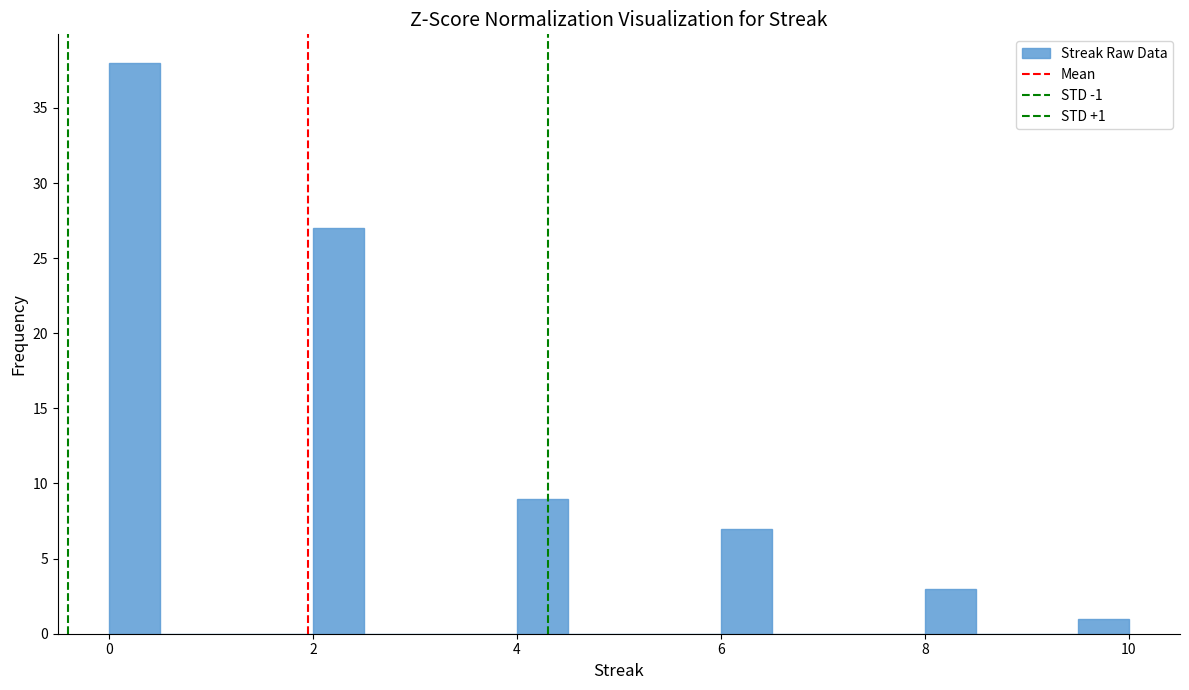

Around what value on the x-axis is the tallest bar? Give the approximate position of its centre, as read against the axis.

0.2